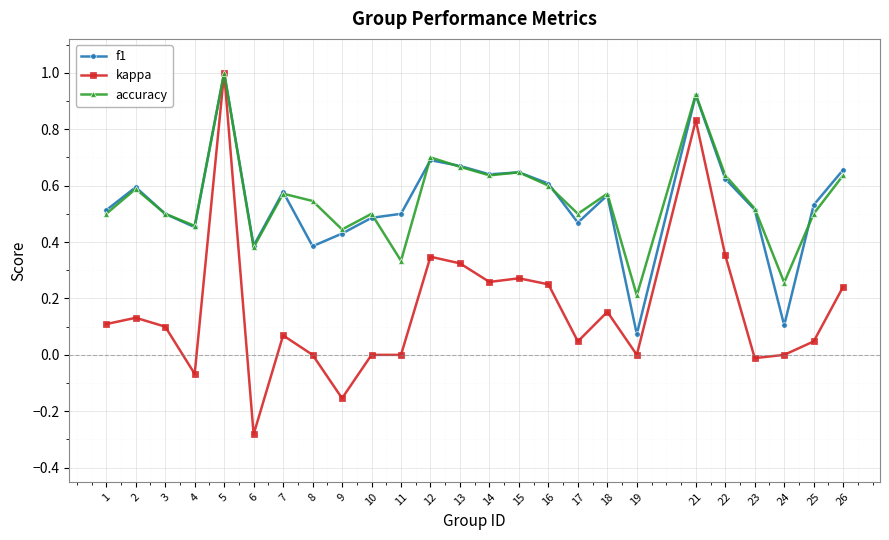

Where is accuracy nearest to the value 0?

19